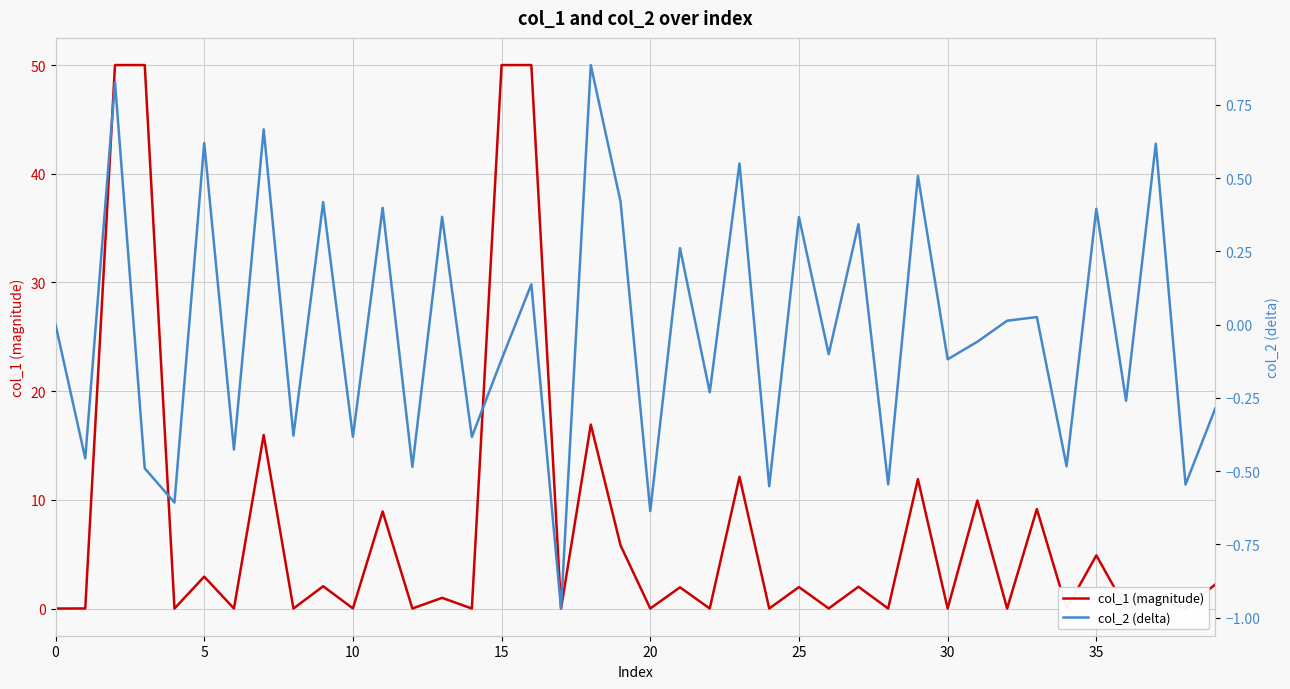

Which series has the largest range (max minus min)?

col_1 (magnitude)